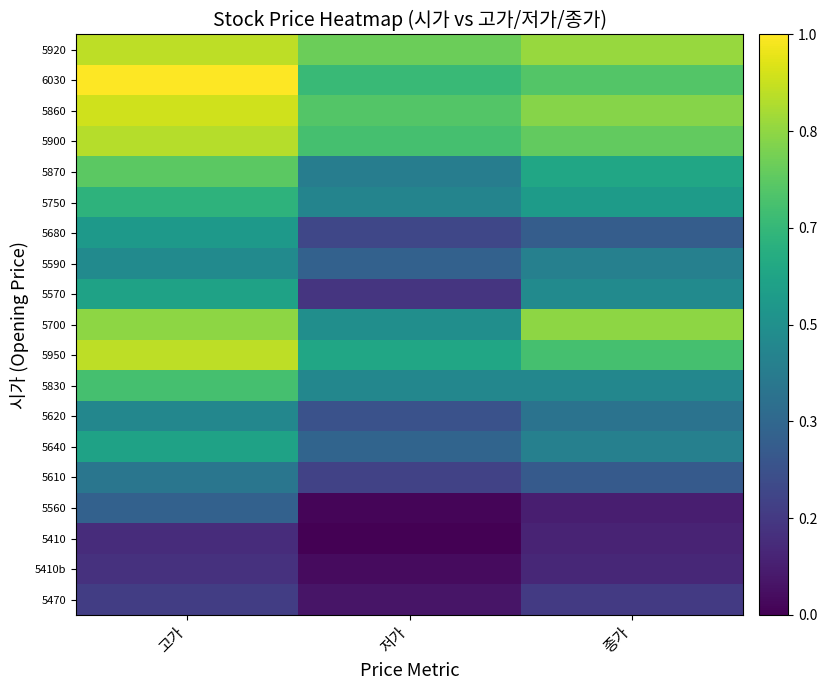

Which has a higher value, 고가 or 저가?

고가